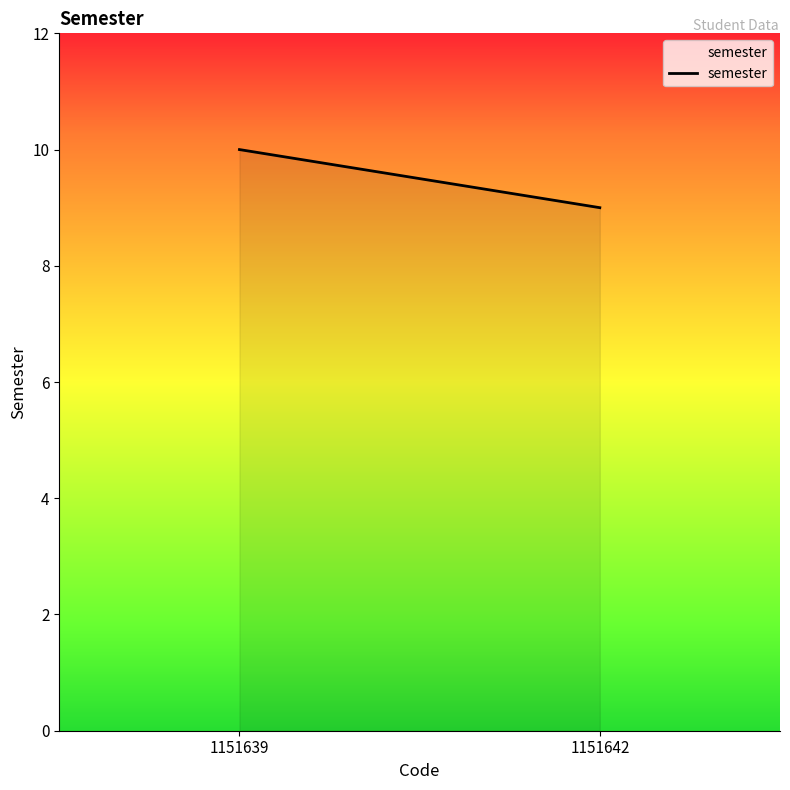

The chart shows a value of 10 at 1151639. True or false?

True